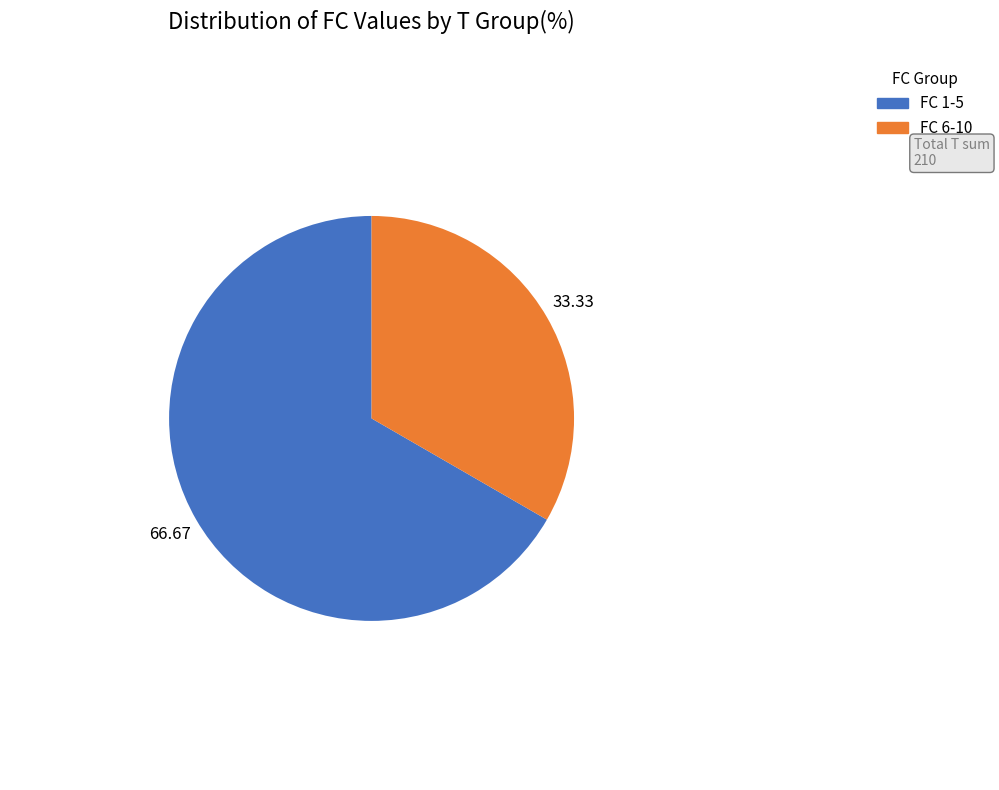

Rank the categories by value from lowest to highest.

FC 6-10, FC 1-5